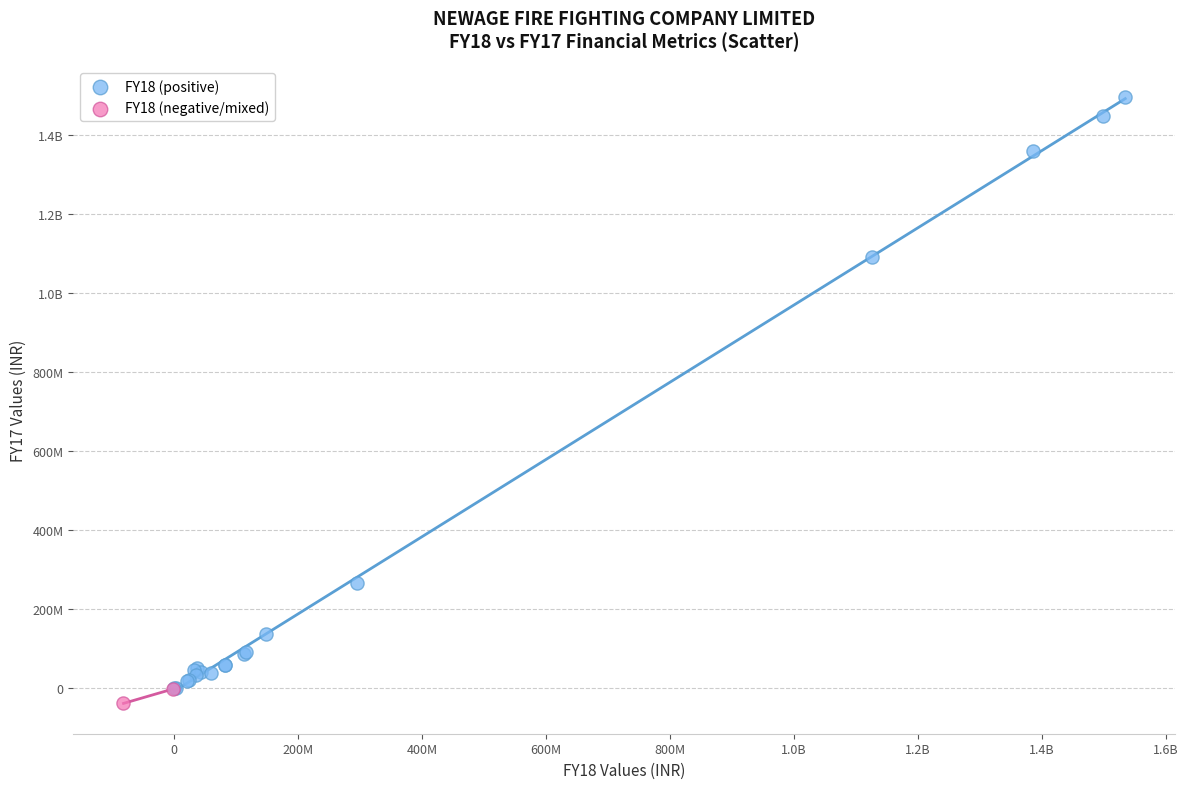

What are all the series names shown in the legend?

FY18 (positive), FY18 (negative/mixed)